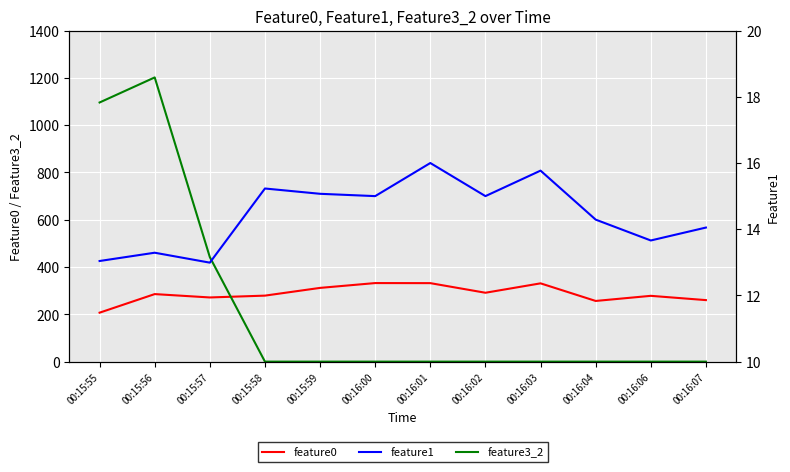

Between 00:15:55 and 00:16:03, which series saw the biggest shift?

feature3_2